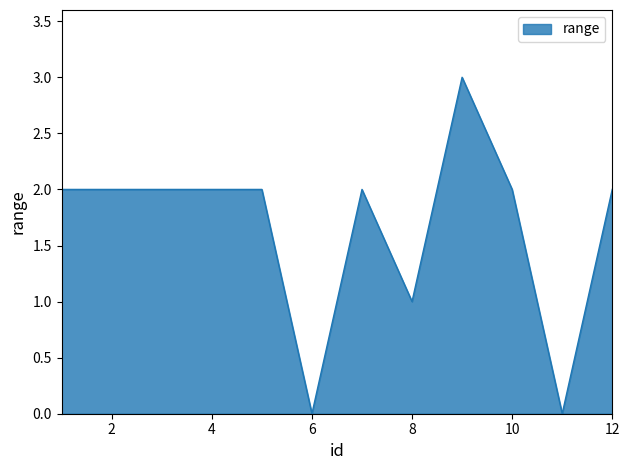

Reading left to right, what are all the values shown in this chart?

2	2	2	2	2	0	2	1	3	2	0	2